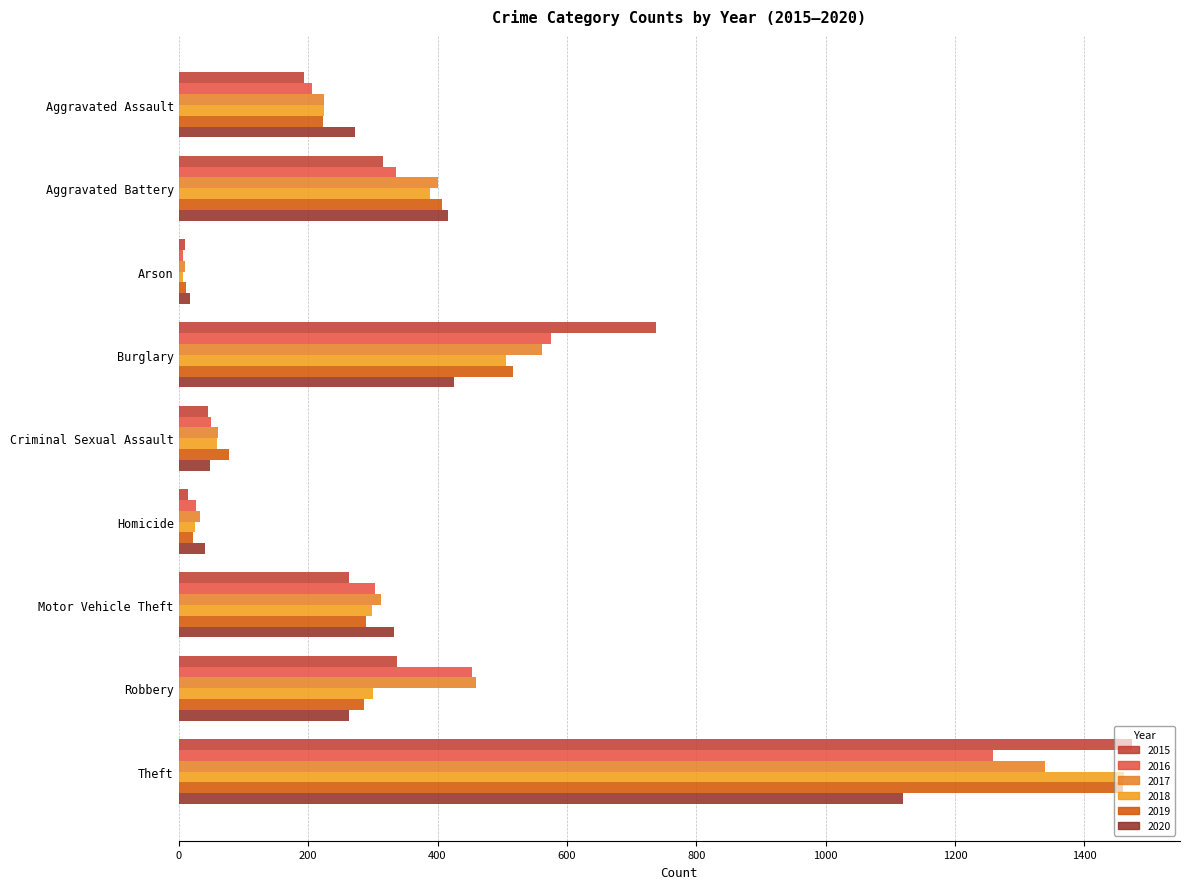

Reading left to right, what are all the values shown in this chart?

2015: Aggravated Assault=194	Aggravated Battery=316	Arson=9	Burglary=738	Criminal Sexual Assault=46	Homicide=15	Motor Vehicle Theft=263	Robbery=337	Theft=1474
2016: Aggravated Assault=206	Aggravated Battery=336	Arson=7	Burglary=576	Criminal Sexual Assault=50	Homicide=26	Motor Vehicle Theft=304	Robbery=454	Theft=1259
2017: Aggravated Assault=225	Aggravated Battery=400	Arson=10	Burglary=562	Criminal Sexual Assault=61	Homicide=33	Motor Vehicle Theft=312	Robbery=460	Theft=1339
2018: Aggravated Assault=225	Aggravated Battery=389	Arson=7	Burglary=506	Criminal Sexual Assault=59	Homicide=25	Motor Vehicle Theft=298	Robbery=301	Theft=1461
2019: Aggravated Assault=223	Aggravated Battery=407	Arson=12	Burglary=517	Criminal Sexual Assault=77	Homicide=22	Motor Vehicle Theft=290	Robbery=287	Theft=1459
2020: Aggravated Assault=273	Aggravated Battery=416	Arson=17	Burglary=425	Criminal Sexual Assault=48	Homicide=41	Motor Vehicle Theft=333	Robbery=263	Theft=1120